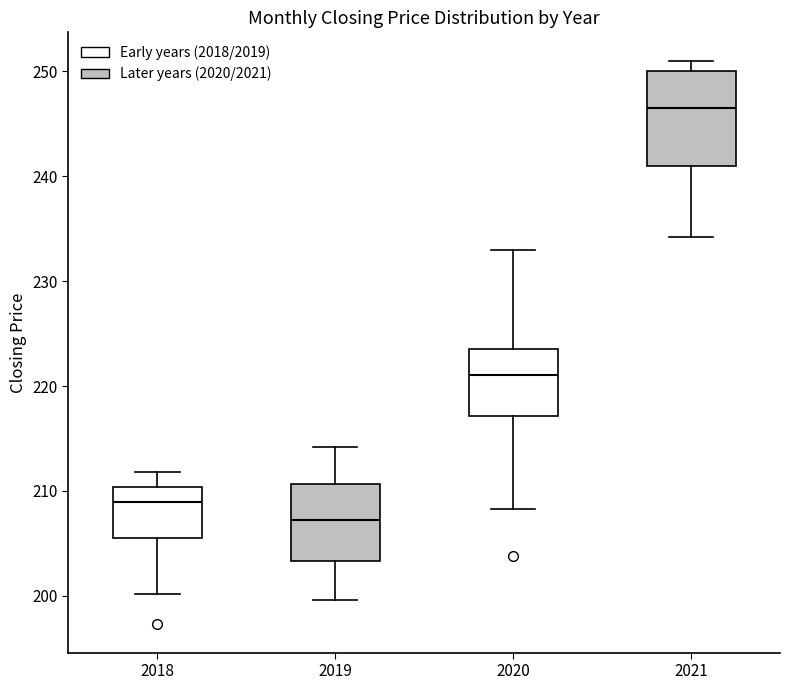

Where is the upper edge of the box at x = 2019 on the y-axis? The values are not printed on the chart, so give them approximately, as read against the axis.

211